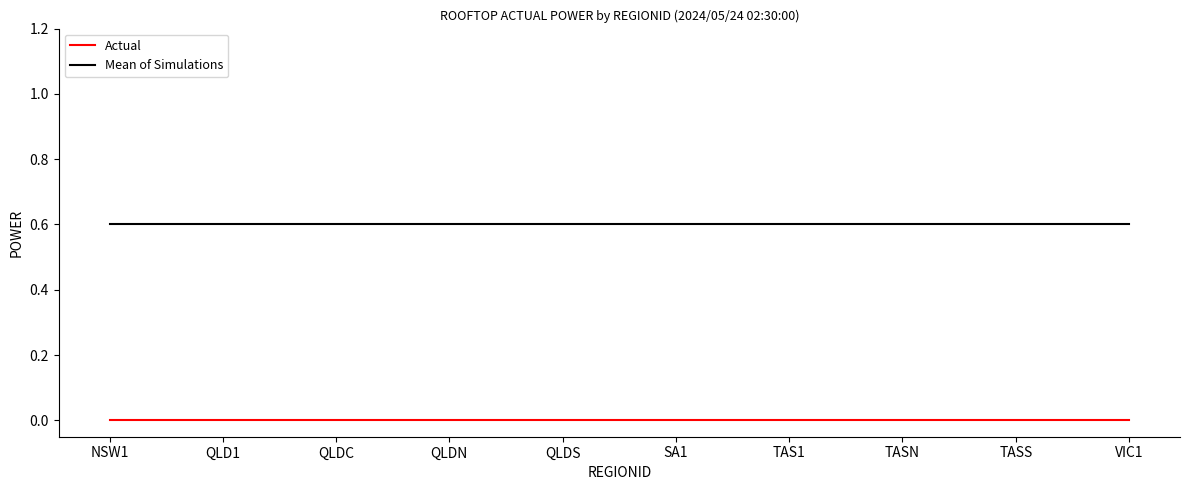

What is the difference between the highest and lowest values at QLDN?

0.6